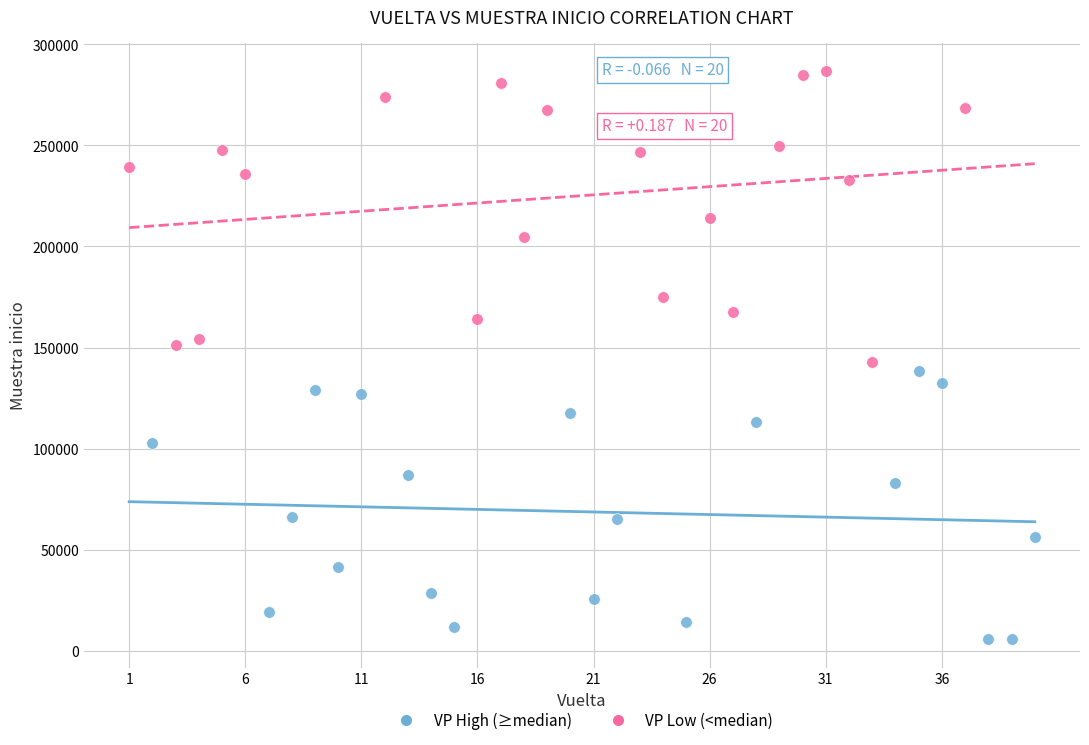

Which series contains the highest Y value?

VP Low (<median)